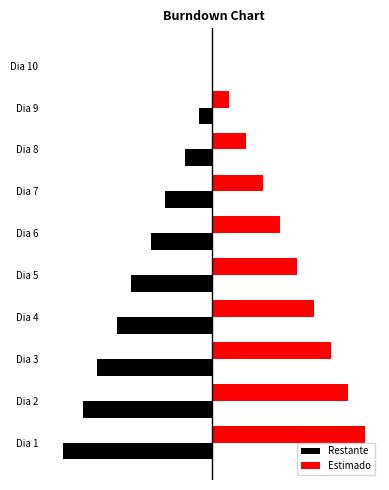

What are all the series names shown in the legend?

Restante, Estimado